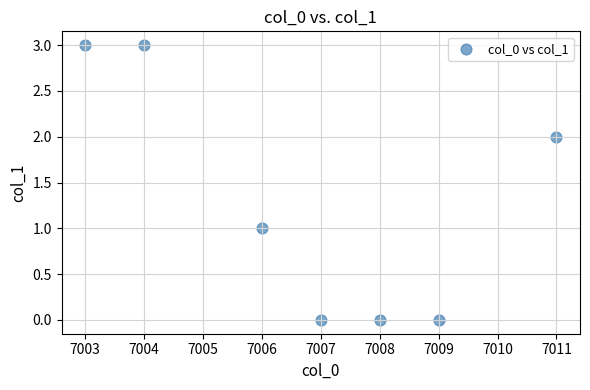

What is the average X value?

7007